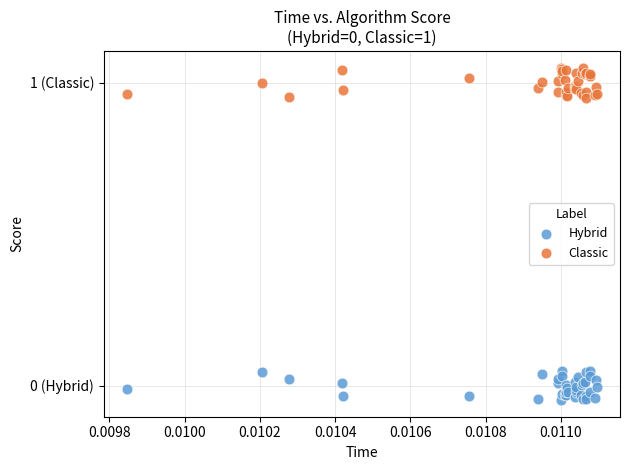

What are all the series names shown in the legend?

Hybrid, Classic